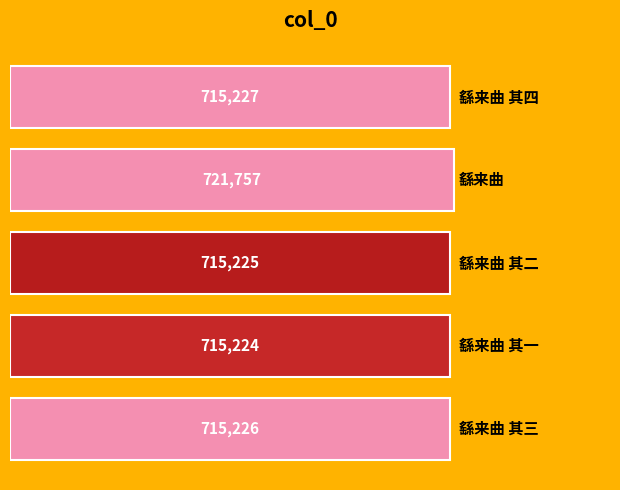

How many data points are less than 715226?

2